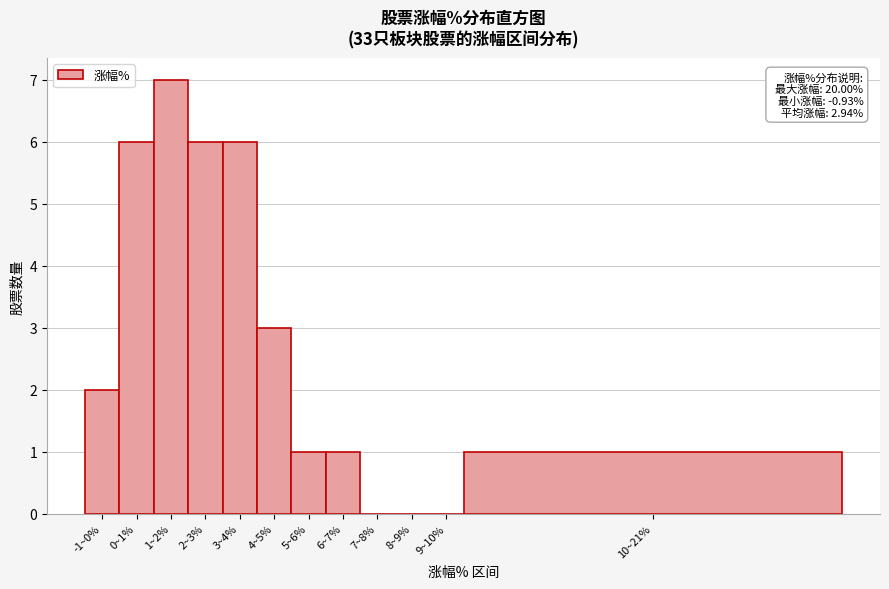

Reading left to right, list all the values displayed in this chart.

-1~0%=2	0~1%=6	1~2%=7	2~3%=6	3~4%=6	4~5%=3	5~6%=1	6~7%=1	7~8%=0	8~9%=0	9~10%=0	10~21%=1